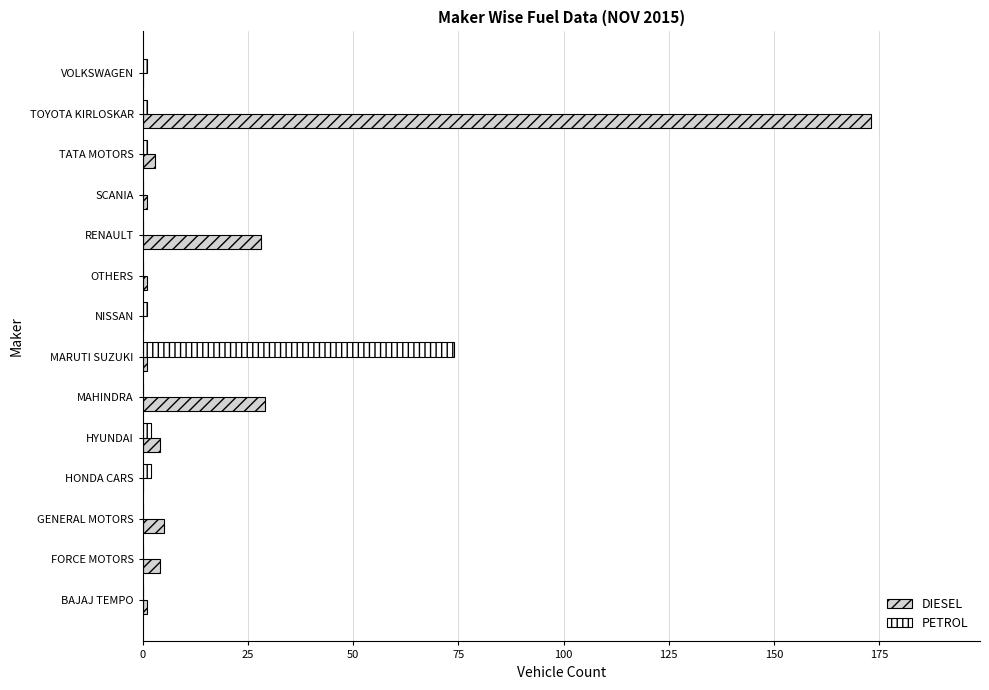

Is it true that PETROL equals 0 at FORCE MOTORS?

True